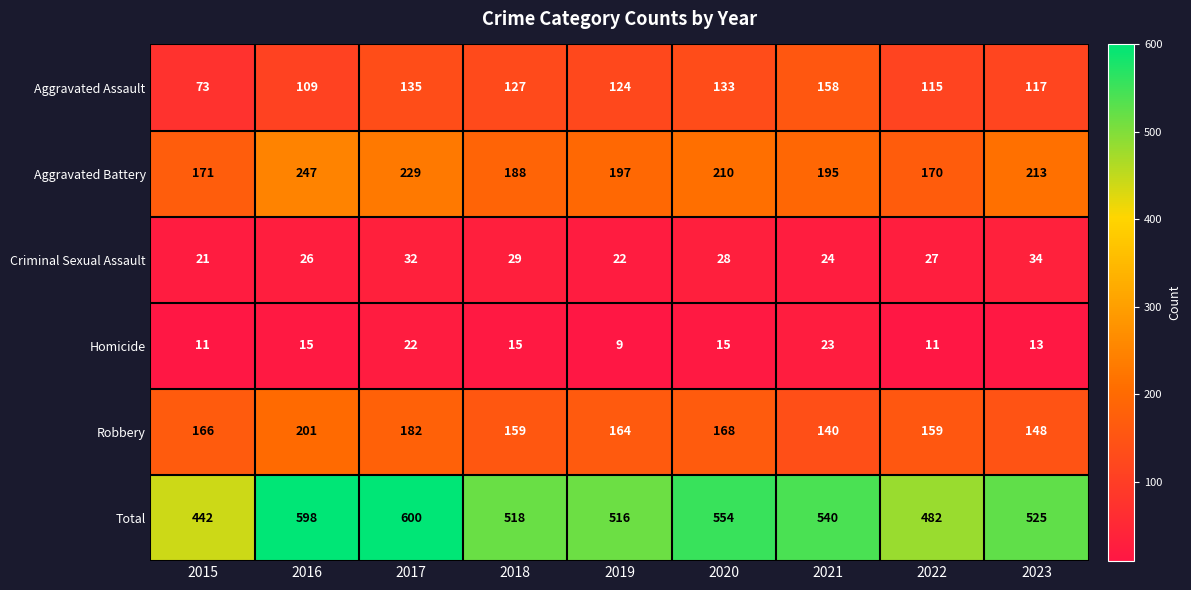

What is the lowest value of the Criminal Sexual Assault series?

21